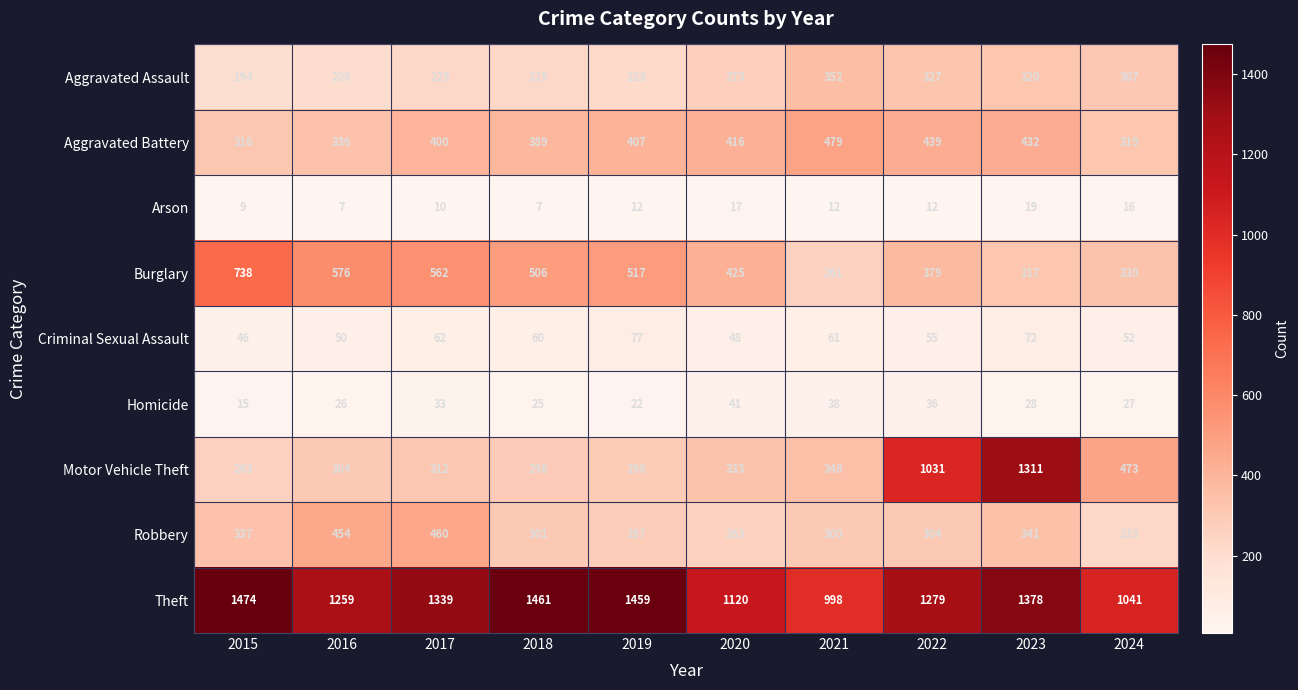

At how many categories does at least one series exceed 486?

10